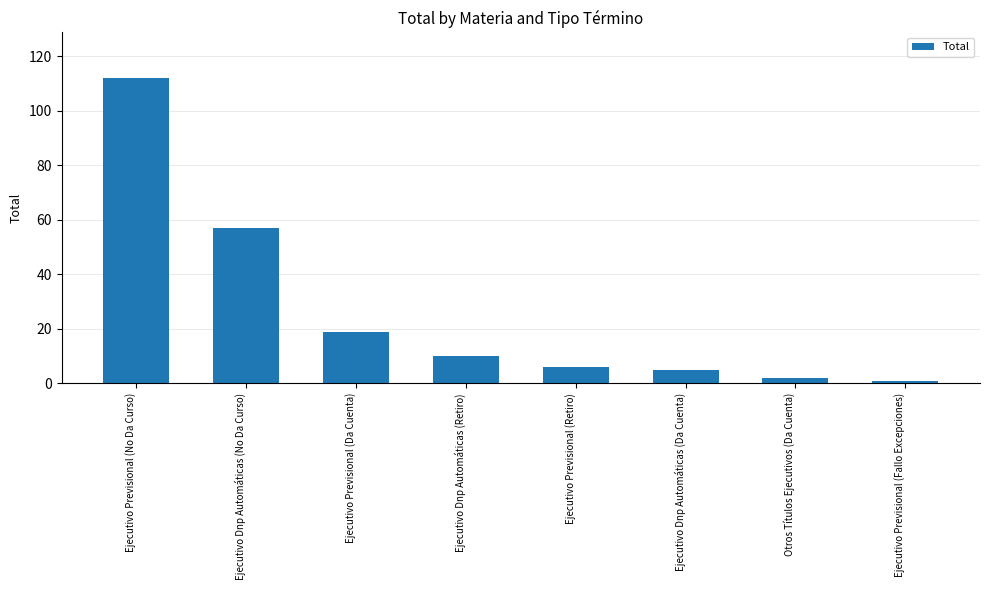

What is the sum of the values at Ejecutivo Dnp Automáticas (Retiro) and Ejecutivo Dnp Automáticas (Da Cuenta)?

15